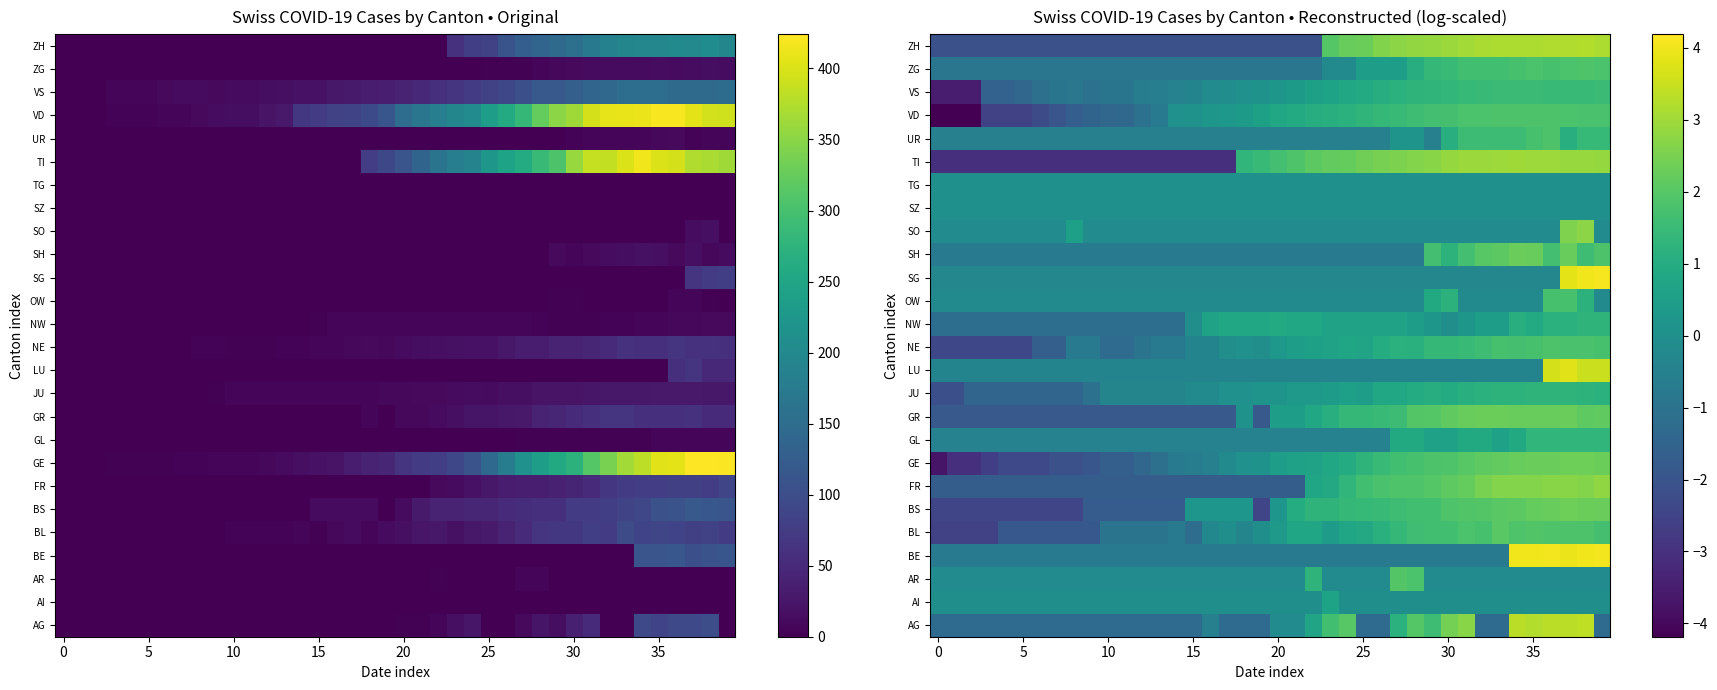

At which category is the sum across all series the highest?

37